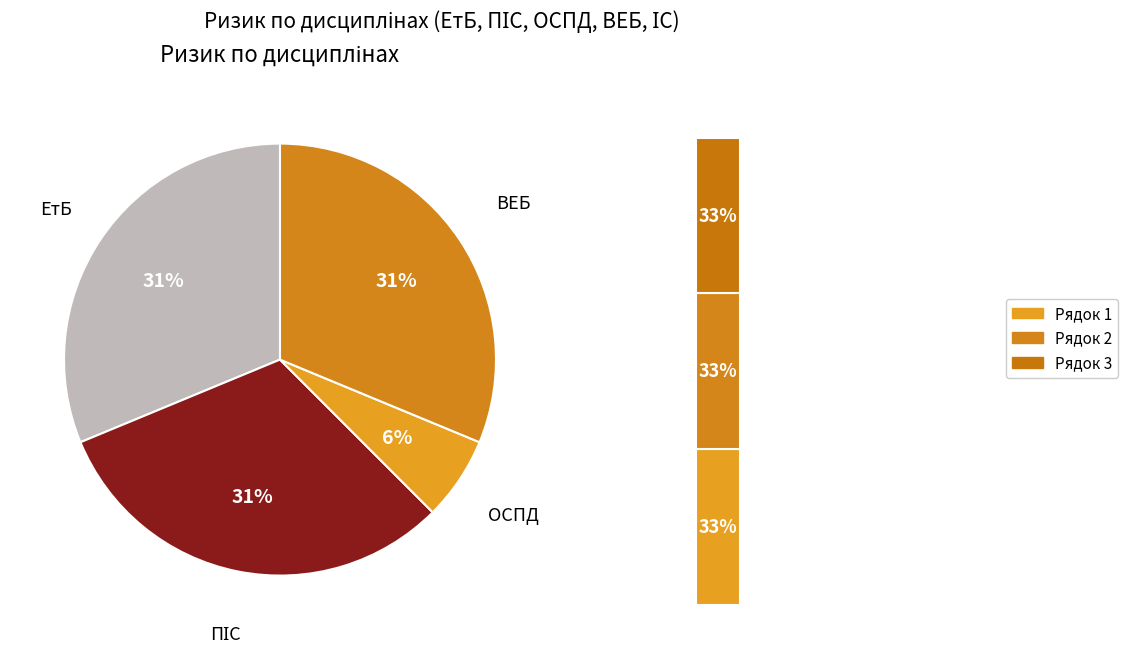

What is the largest slice in the pie chart?

ЕтБ